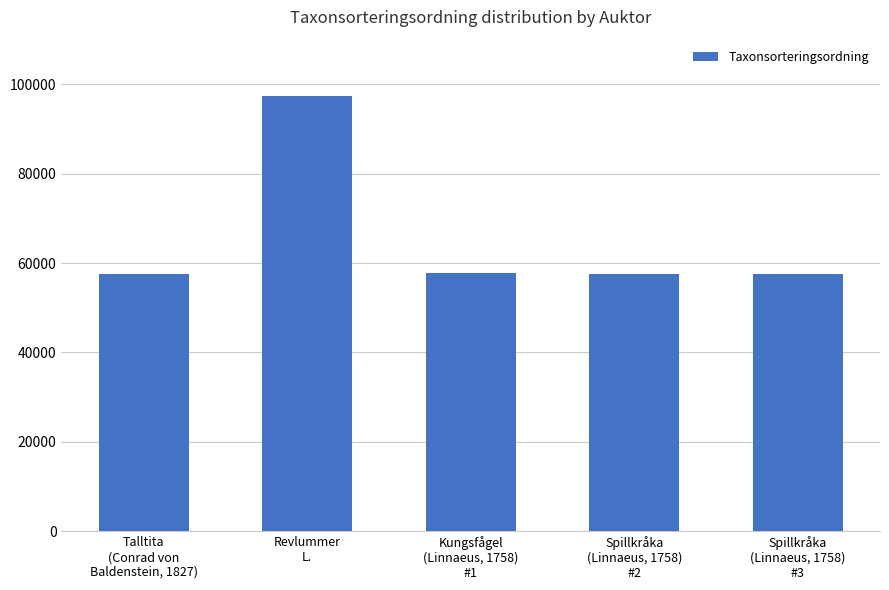

Does the chart contain any negative values?

No